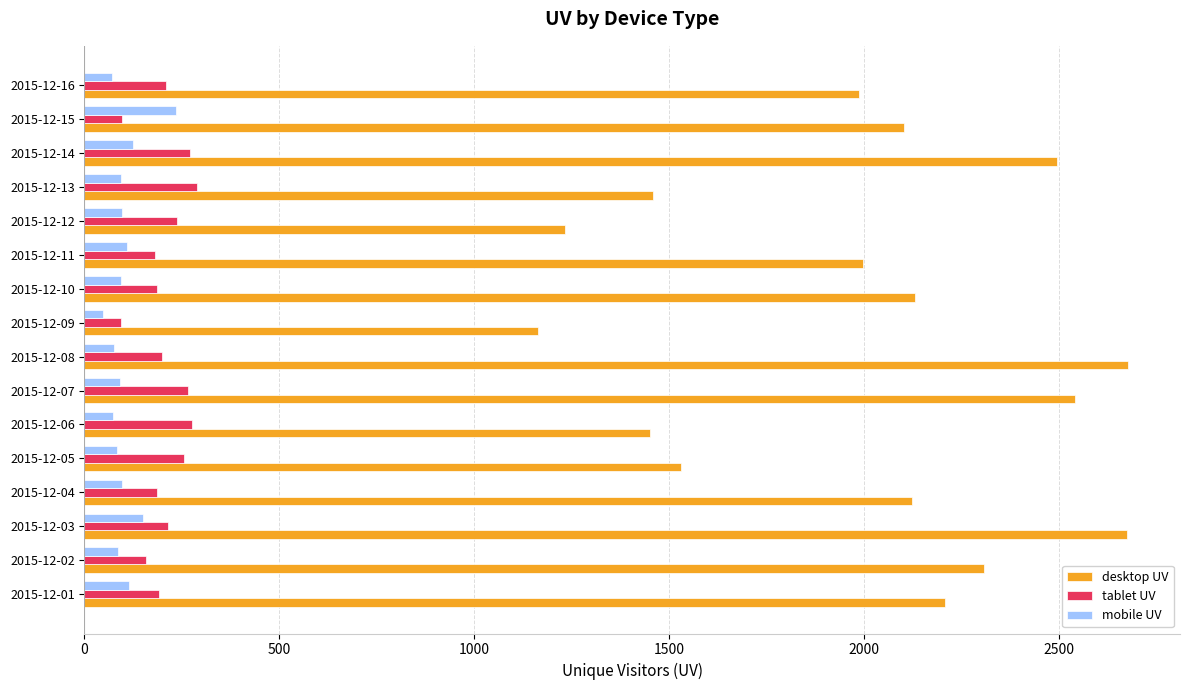

What is the difference between the maximum and minimum values in the tablet UV series?

196